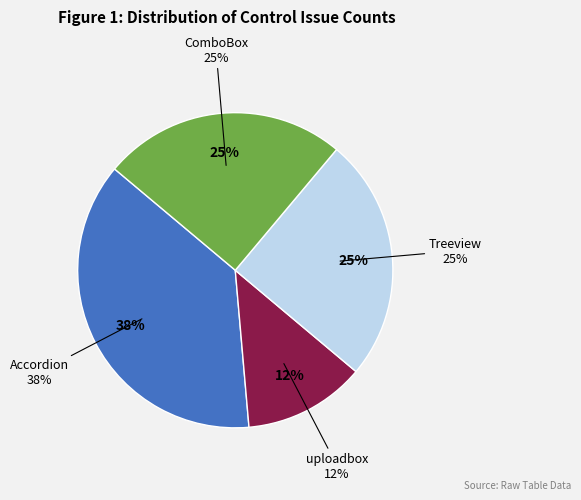

Combined, what portion of the pie is uploadbox and Accordion?

50.0%